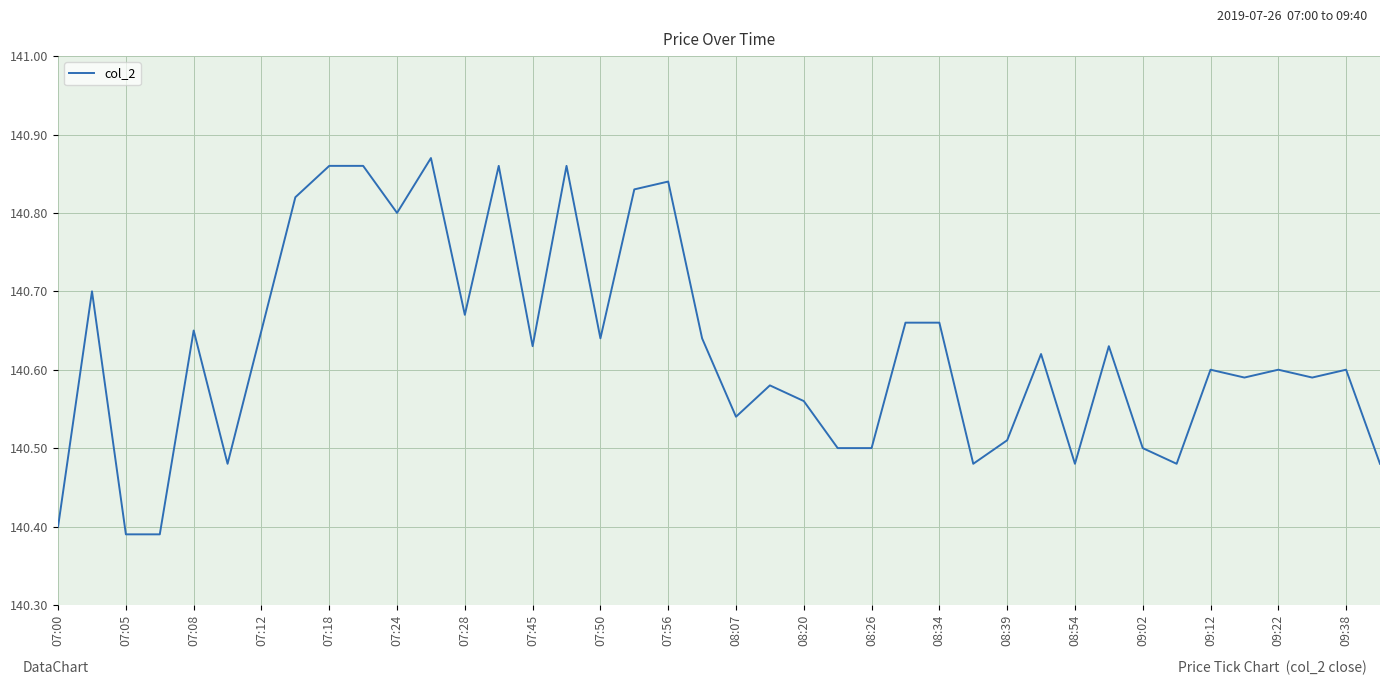

What is the difference between the maximum and minimum values?

0.5